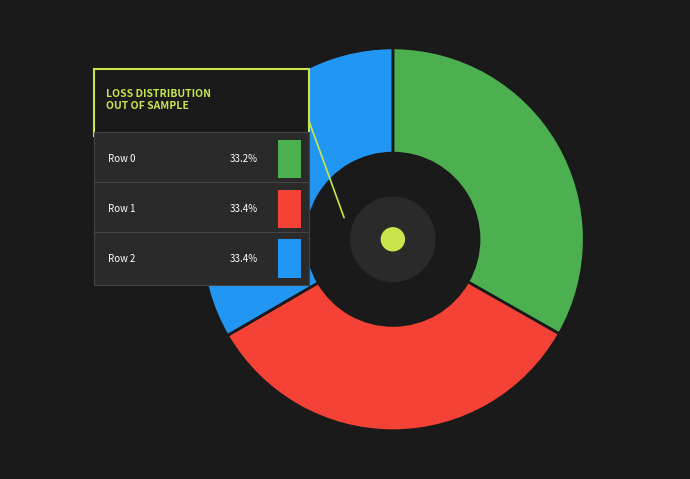

What percentage is the 2 slice, to the nearest percent?

33%